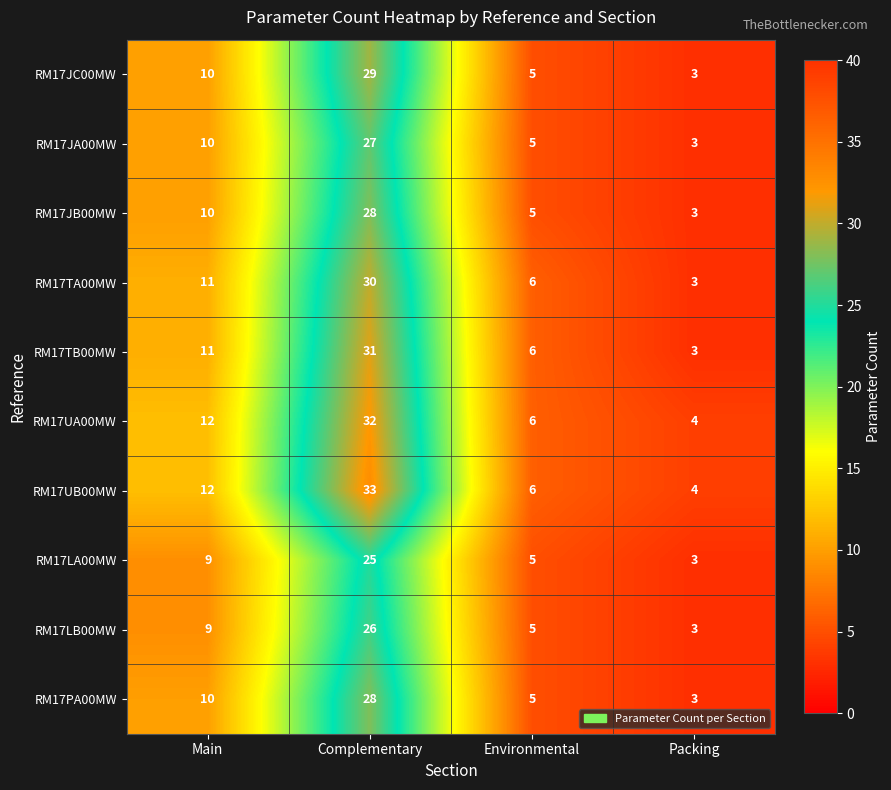

The RM17JC00MW series shows 7 at Environmental. True or false?

False